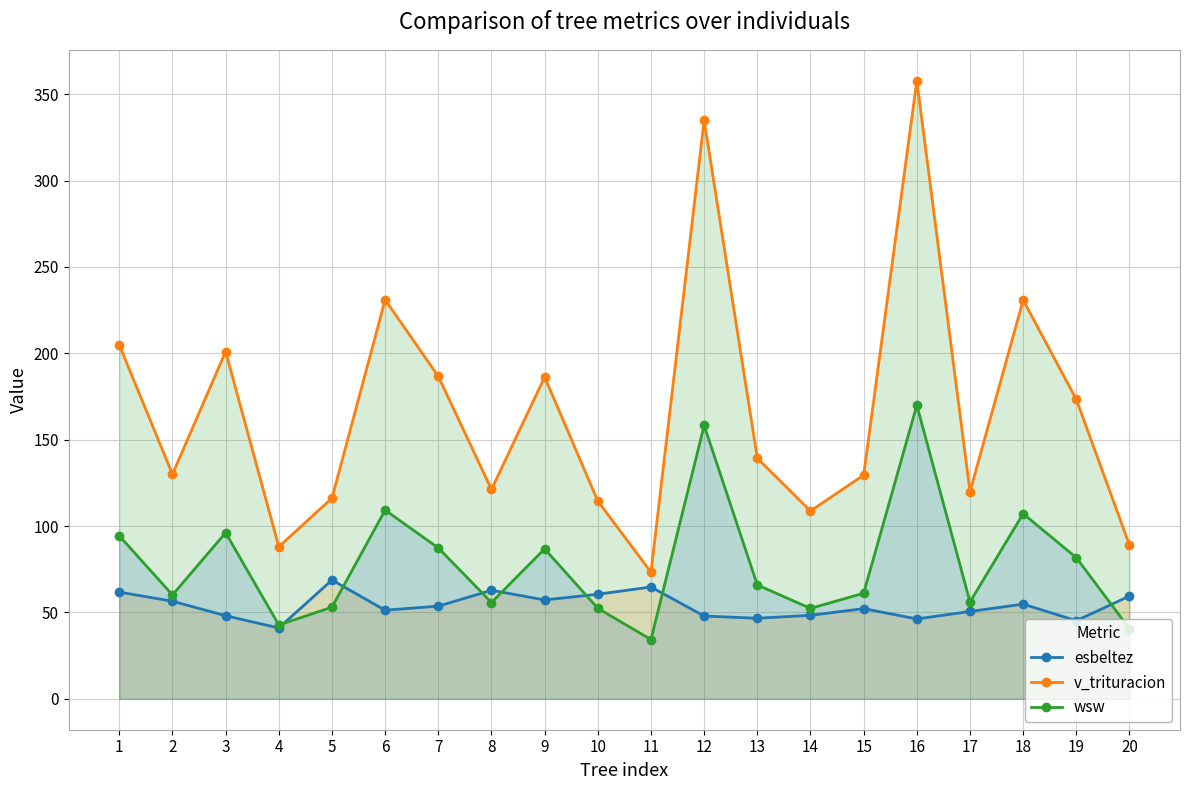

Is the value of esbeltez at 11 greater than the value of wsw at 9?

No